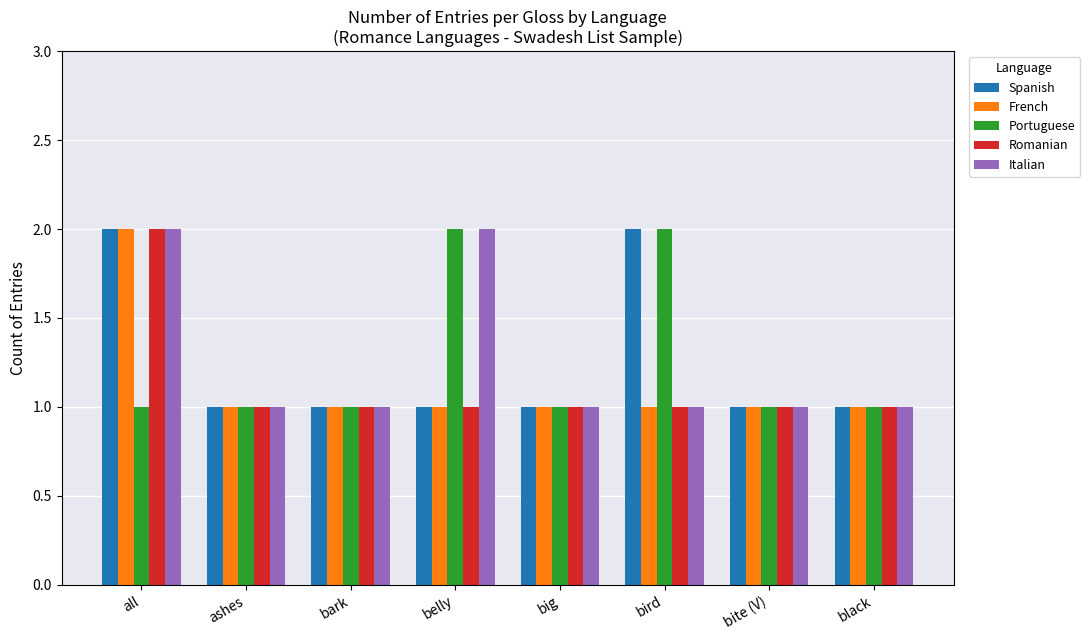

What is the difference between the maximum and minimum values in the Spanish series?

1